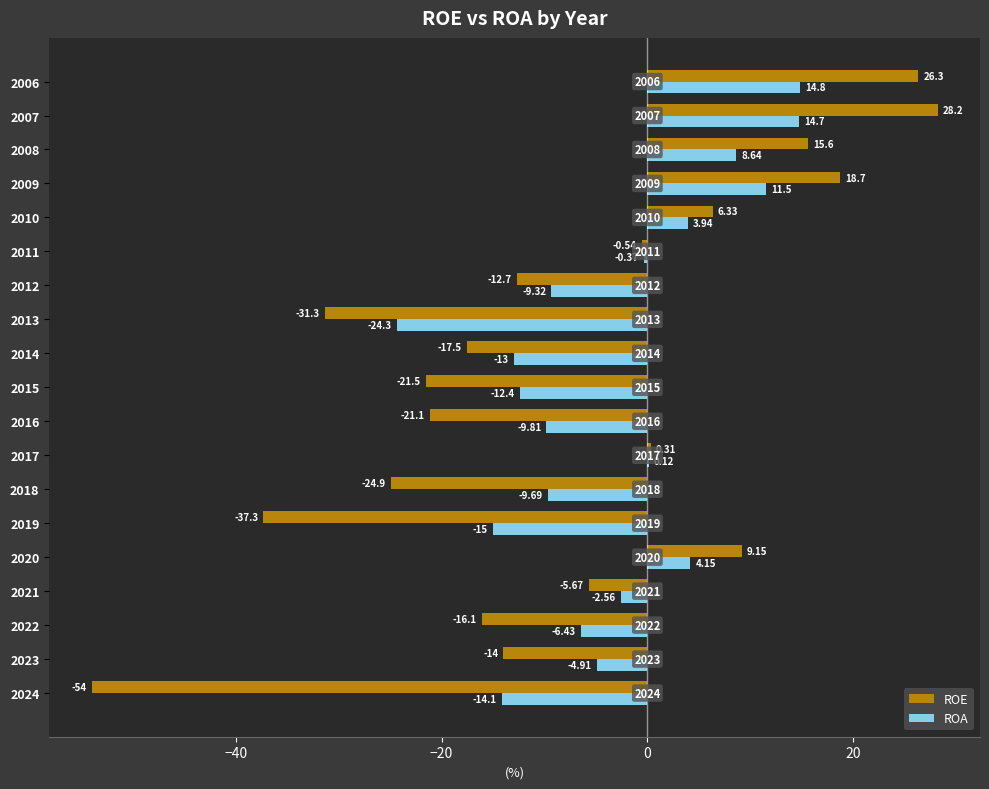

Which series changed the most between 2022 and 2021?

ROE